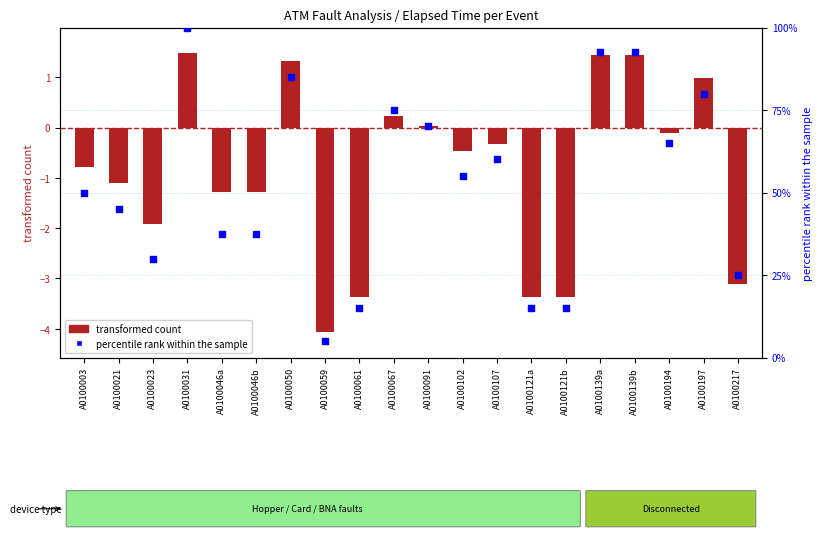

Is the value of transformed count at A0100197 greater than the value of percentile rank within the sample at A0100194?

No